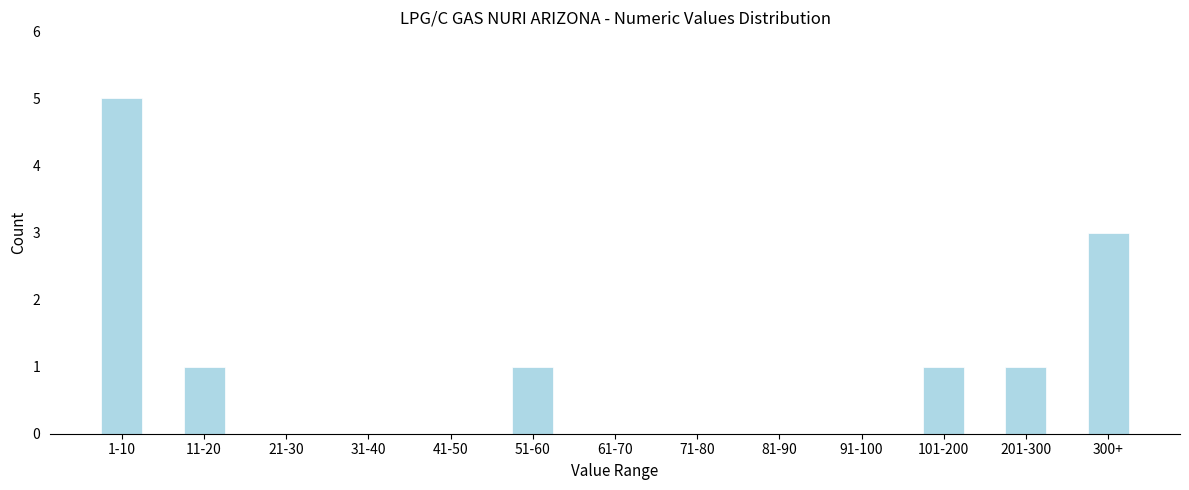

Reading left to right, list all the values displayed in this chart.

1-10=5	11-20=1	21-30=0	31-40=0	41-50=0	51-60=1	61-70=0	71-80=0	81-90=0	91-100=0	101-200=1	201-300=1	300+=3